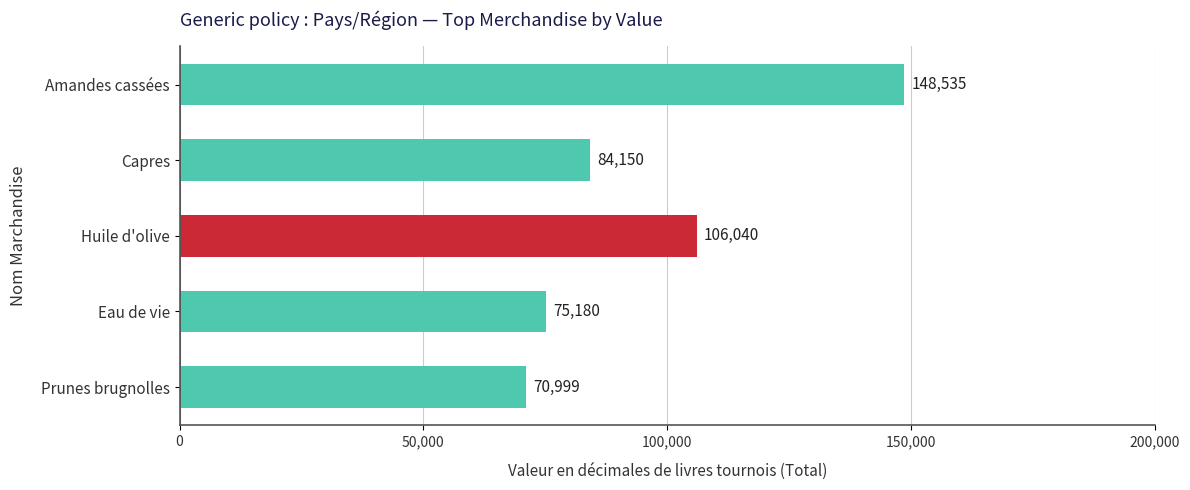

True or false: the data shows 70999.5 at Prunes brugnolles.

True